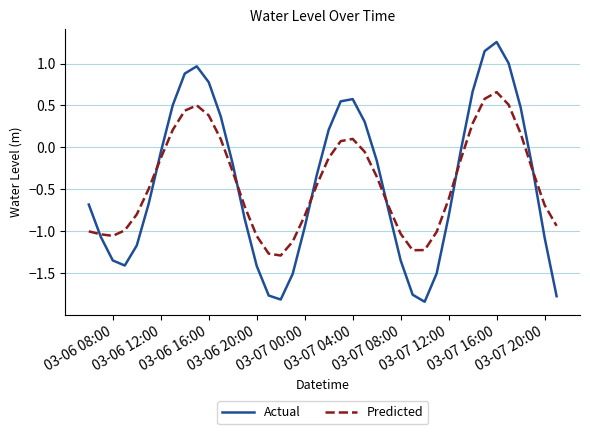

Which series has the largest range (max minus min)?

Actual